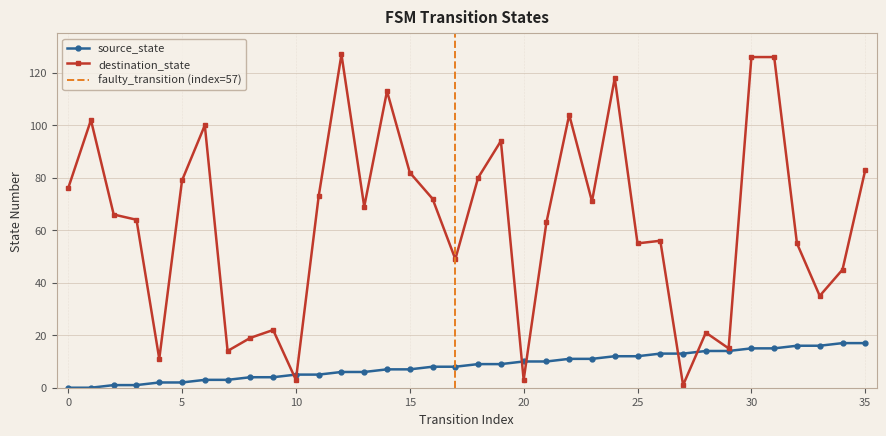

What is the highest value of the destination_state series?

127